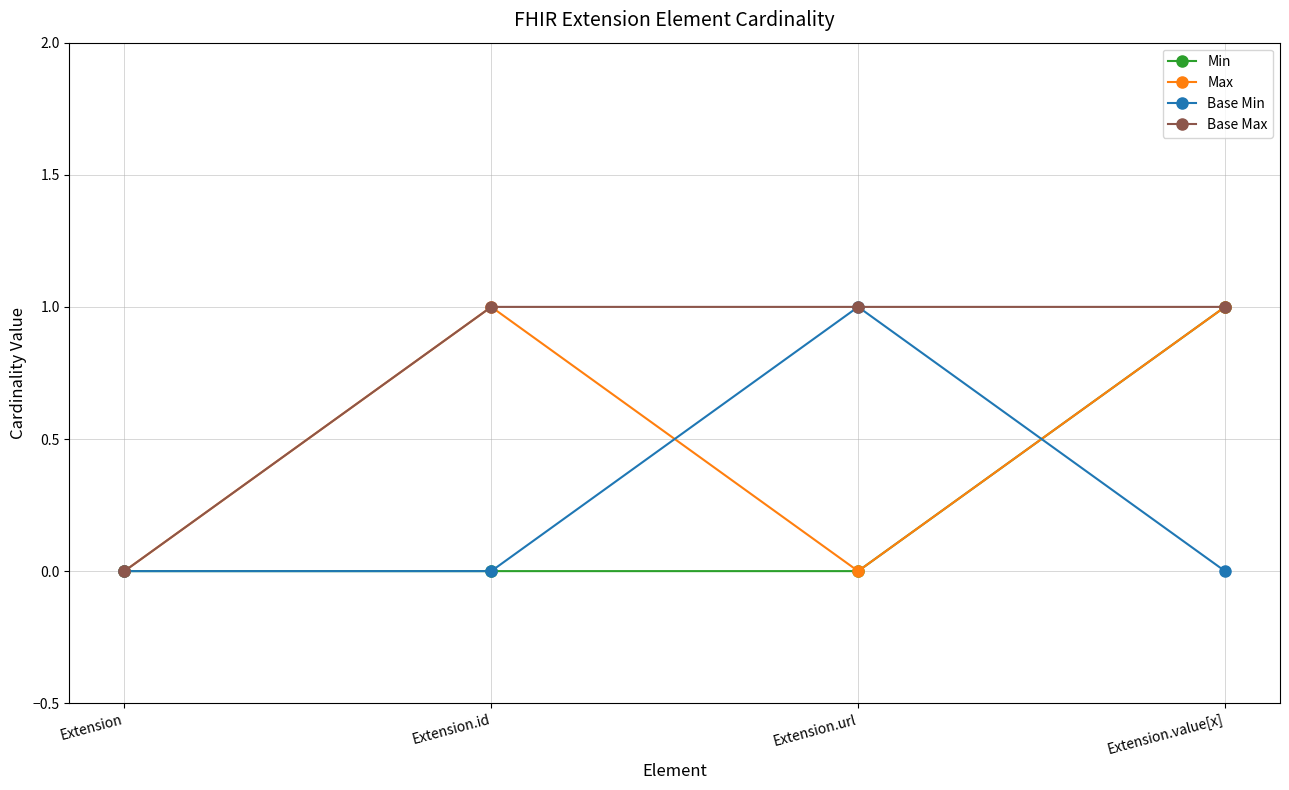

At which category is the sum across all series the highest?

Extension.value[x]